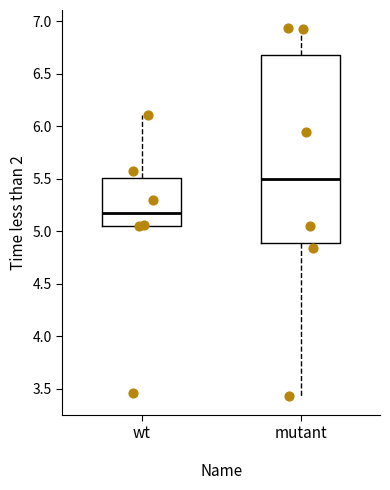

Comparing the boxes themselves (not the whiskers), which one is the tallest?

mutant